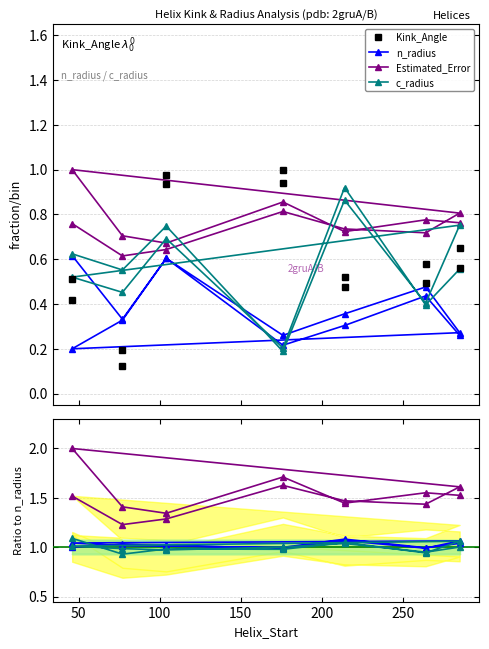

Between which two adjacent categories do c_radius and n_radius first intersect?

104 and 176